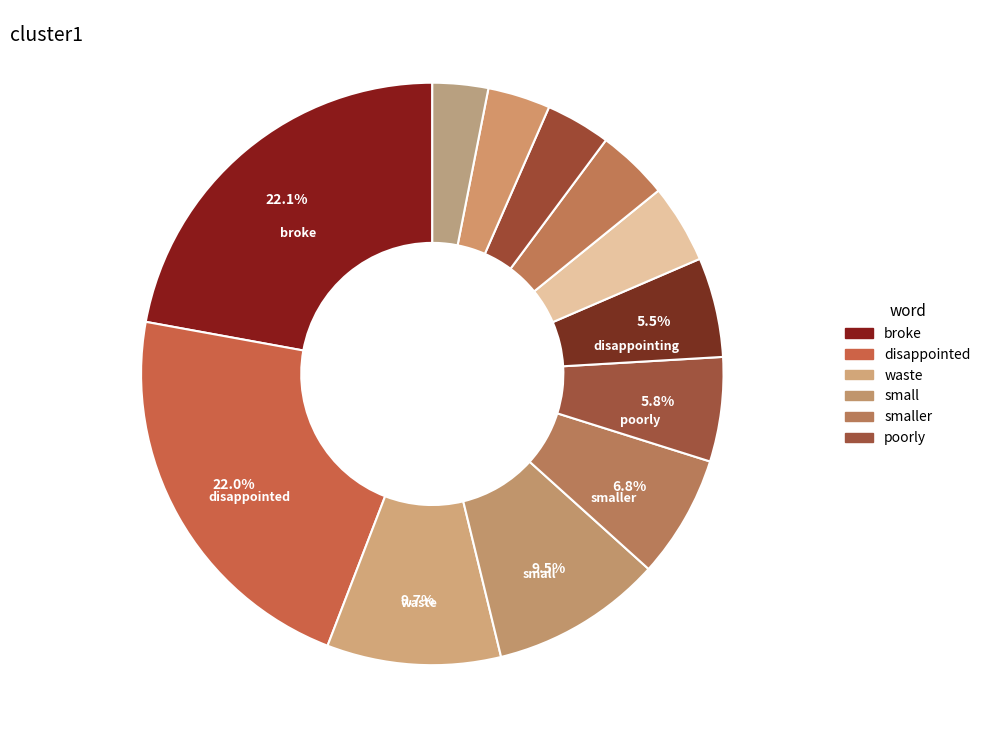

To the nearest percent, what is the difference between the largest and smallest slice percentages?

19%